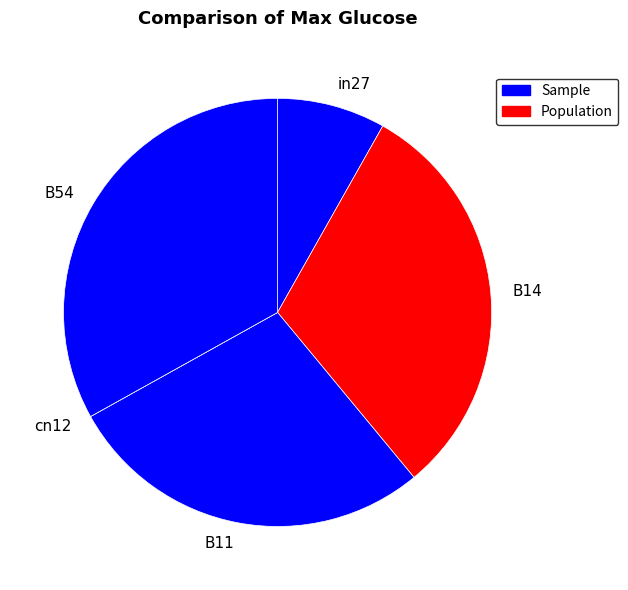

Is it true that B14 is 31% of the pie?

True